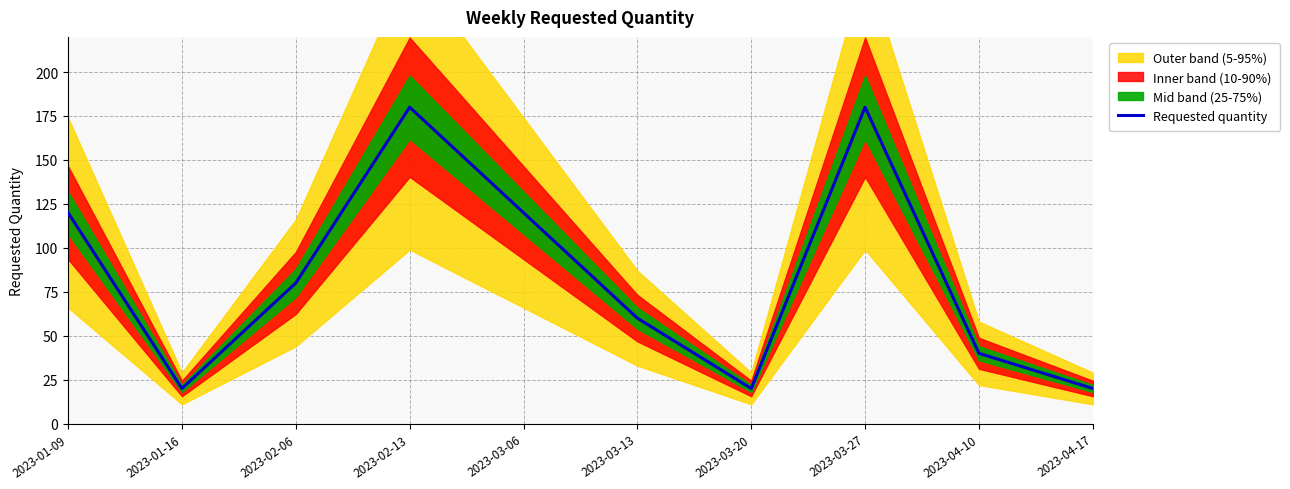

What is the smallest value displayed?

20